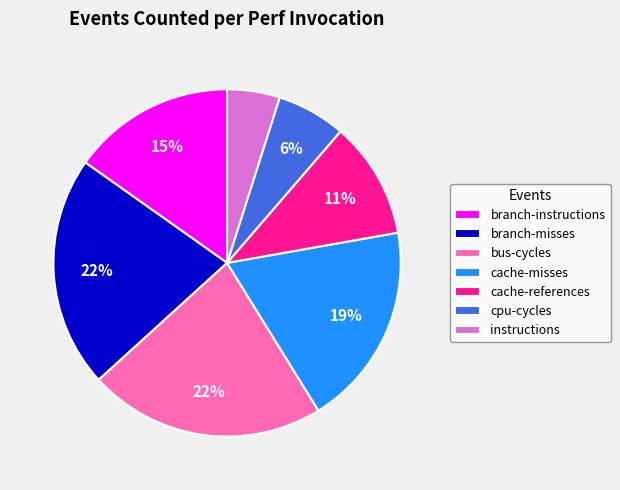

Between cpu-cycles and branch-instructions, which is larger?

branch-instructions